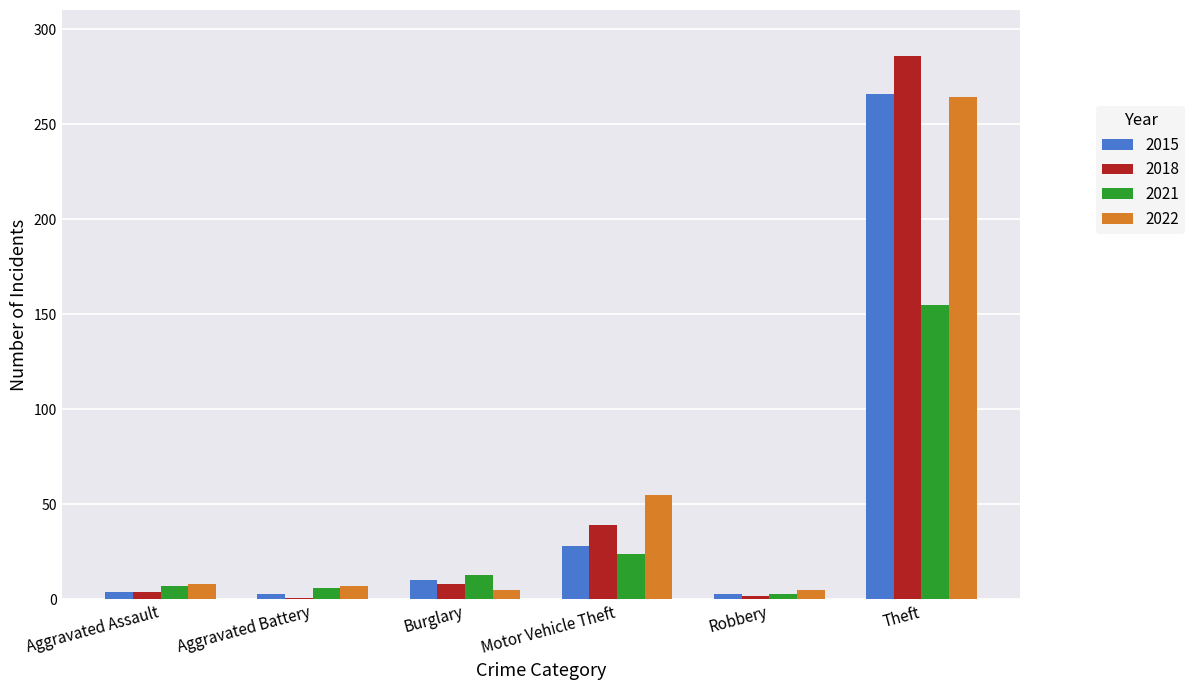

True or false: 2015 has a value of 266 at Theft.

True